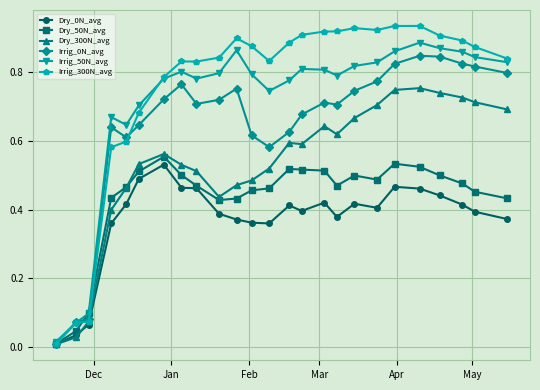

Which series has the widest spread of values?

Irrig_300N_avg